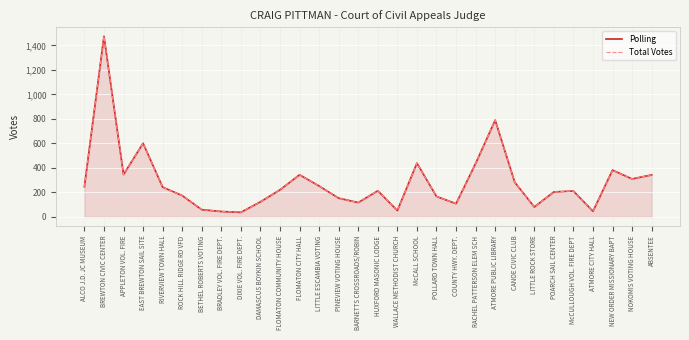

What are all the series names shown in the legend?

Polling, Total Votes